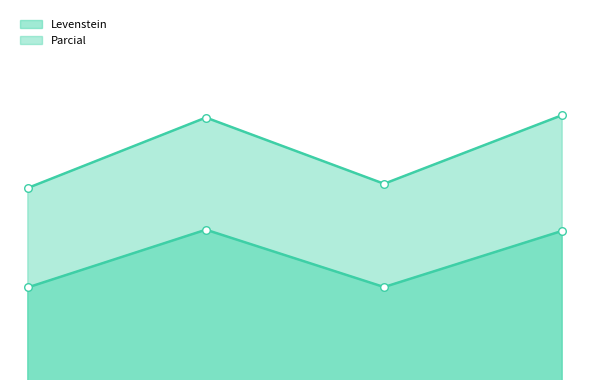

Is the value of Parcial at Estandar_normalizada greater than the value of Levenstein at Estandar?

Yes